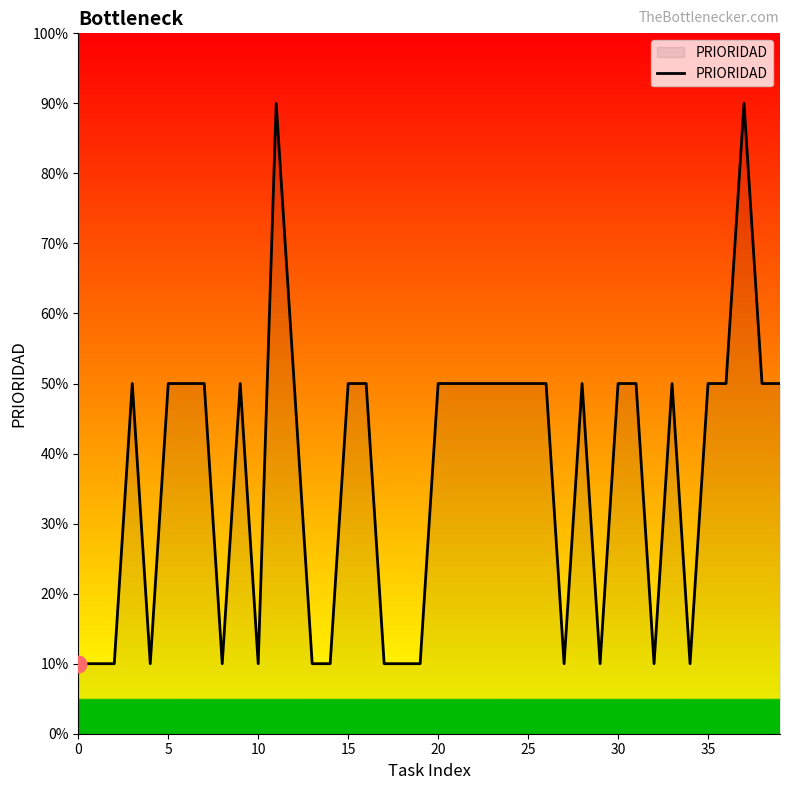

How many values are between 1 and 5?

38